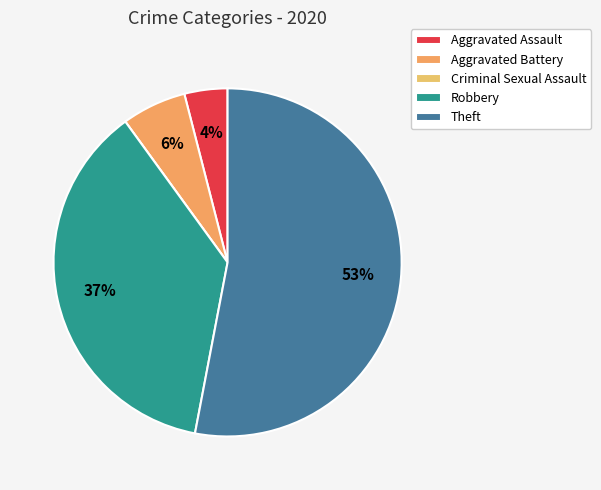

To the nearest percent, what is the combined percentage of Aggravated Battery and Criminal Sexual Assault?

6%